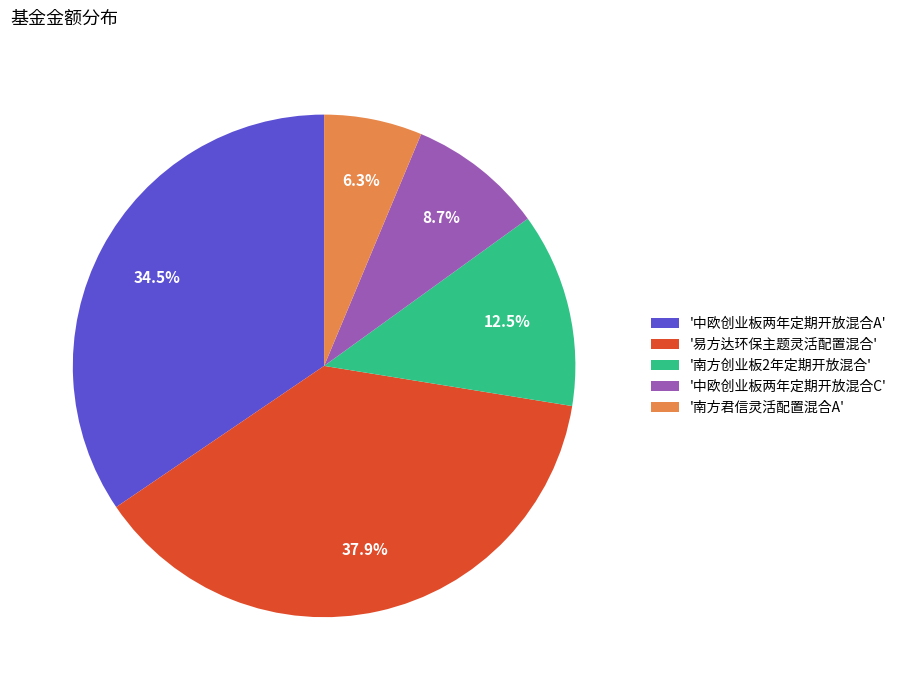

Rank the categories by value from lowest to highest.

'南方君信灵活配置混合A', '中欧创业板两年定期开放混合C', '南方创业板2年定期开放混合', '中欧创业板两年定期开放混合A', '易方达环保主题灵活配置混合'